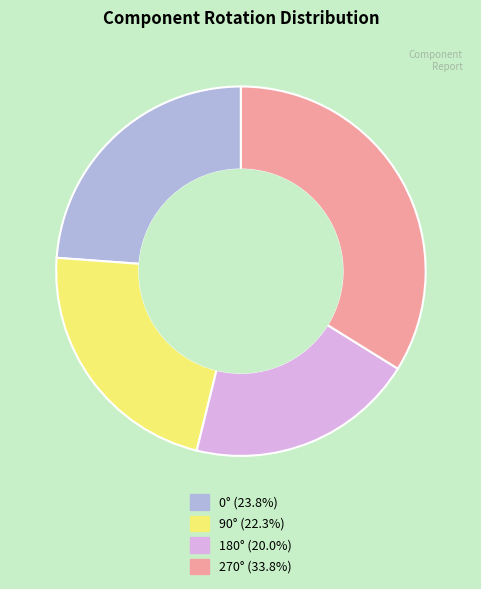

Is there any slice that represents more than half of the pie?

No